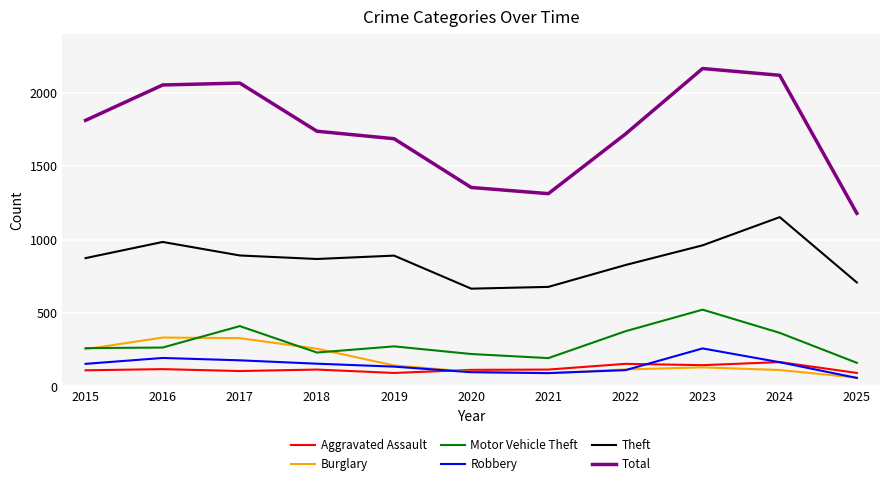

Which series has the largest total across all categories?

Total